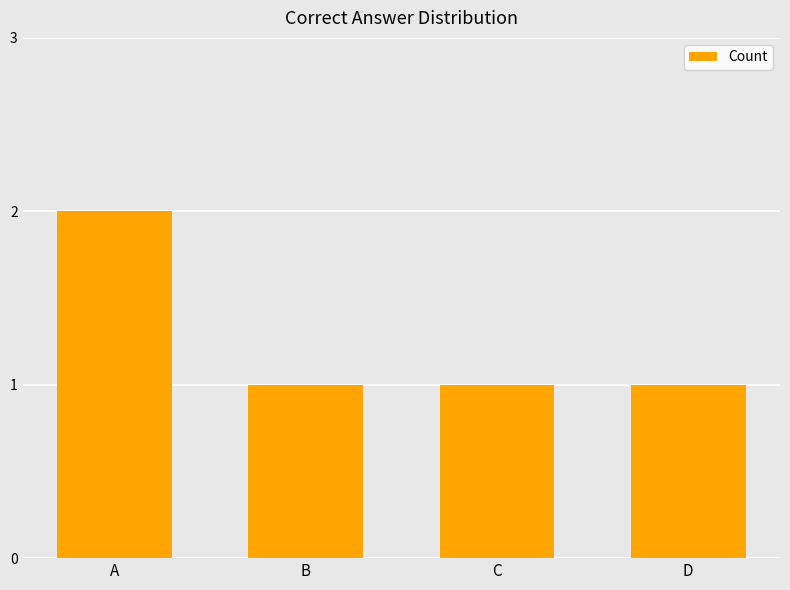

Which has a higher value, B or A?

A